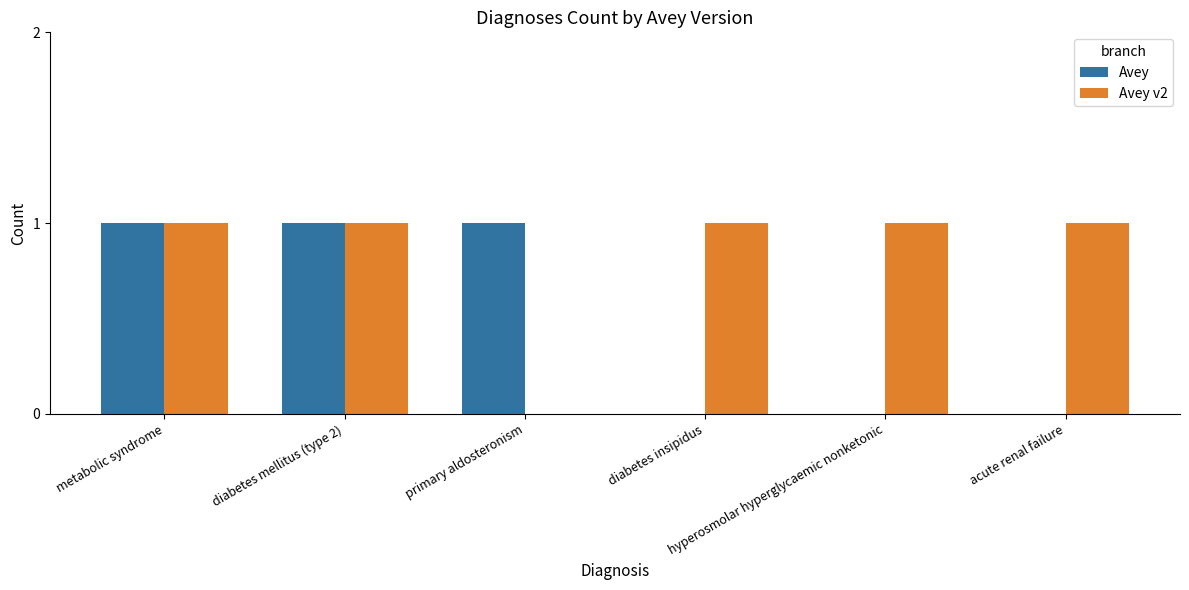

What is the sum of all Avey values?

3